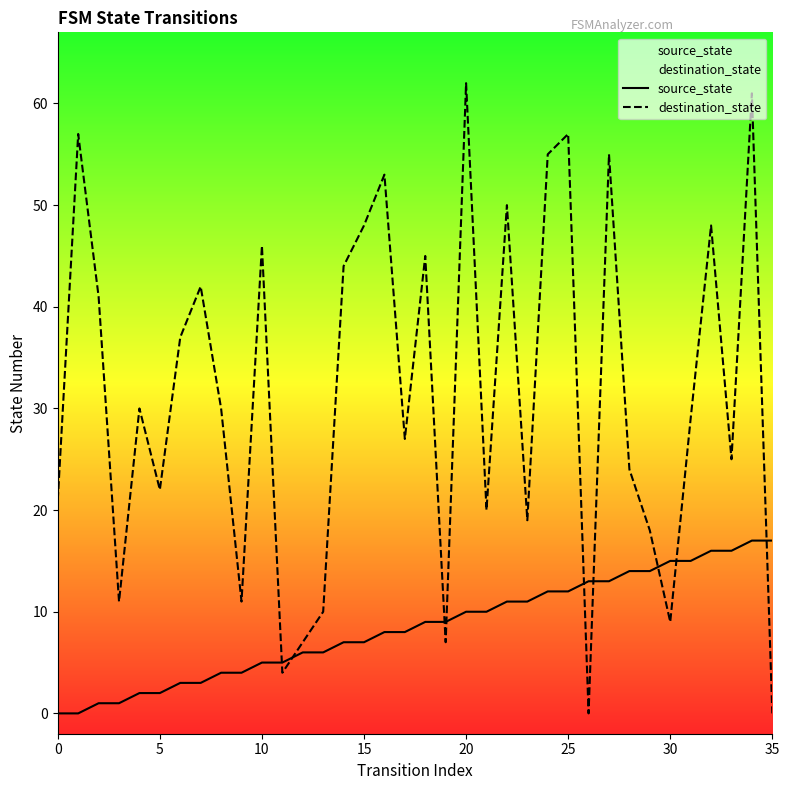

True or false: source_state has a value of 6 at 22.

False